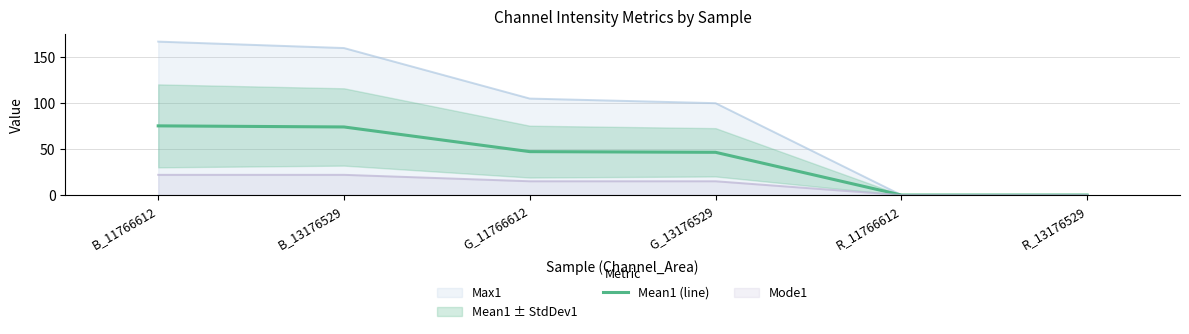

At which label does the data first exceed 47?

B_11766612